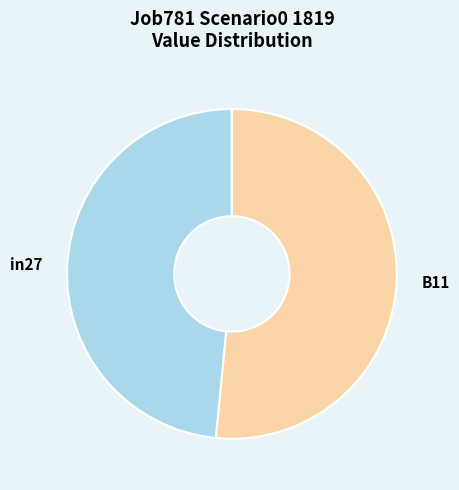

Rank the categories by value from lowest to highest.

in27, B11